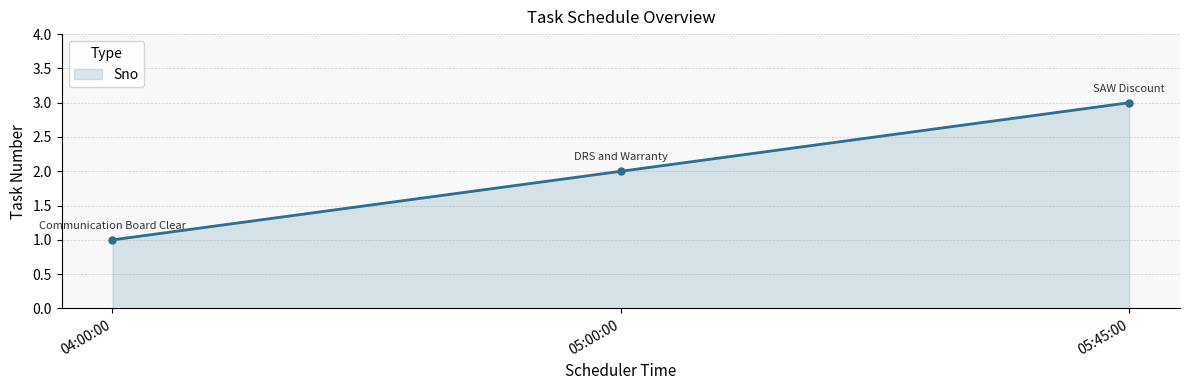

What is the ratio of the value at 04:00:00 to the value at 05:00:00?

0.5